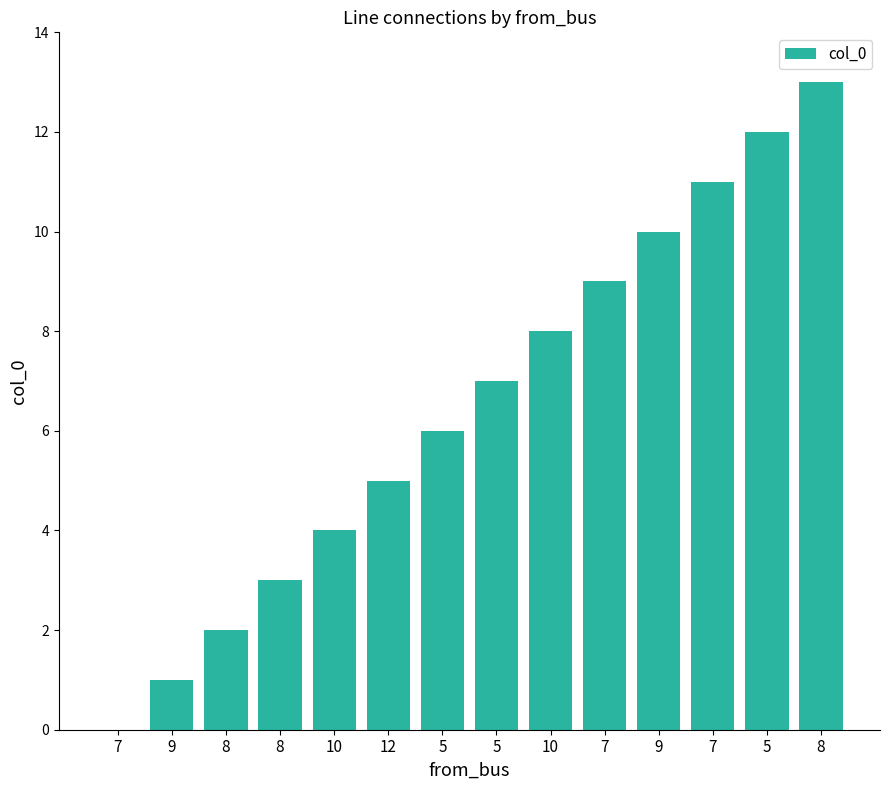

How many values are above zero?

13